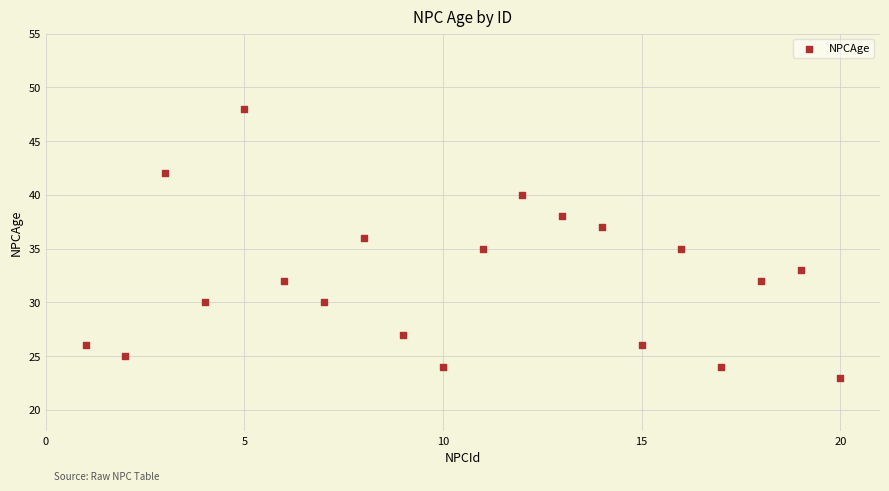

What is the range of X values (max minus min)?

19